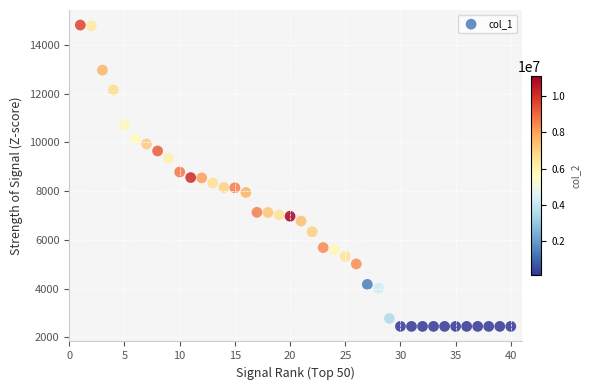

What is the range of Y values (max minus min)?

12366